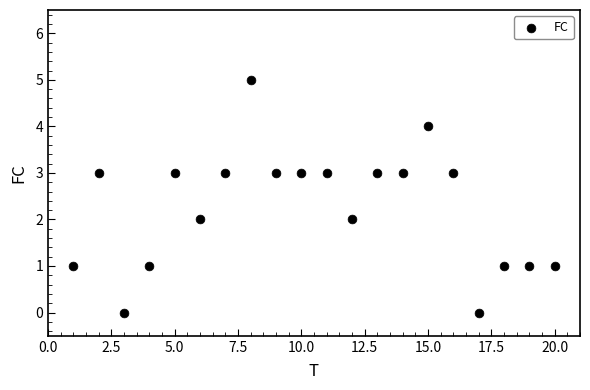

What is the range of X values (max minus min)?

19